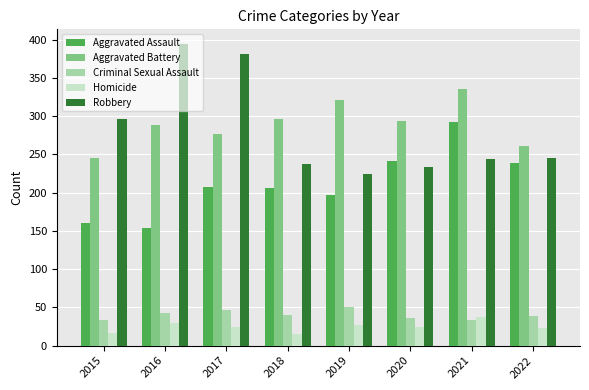

What is the sum of the Homicide values at 2017 and 2018?

39